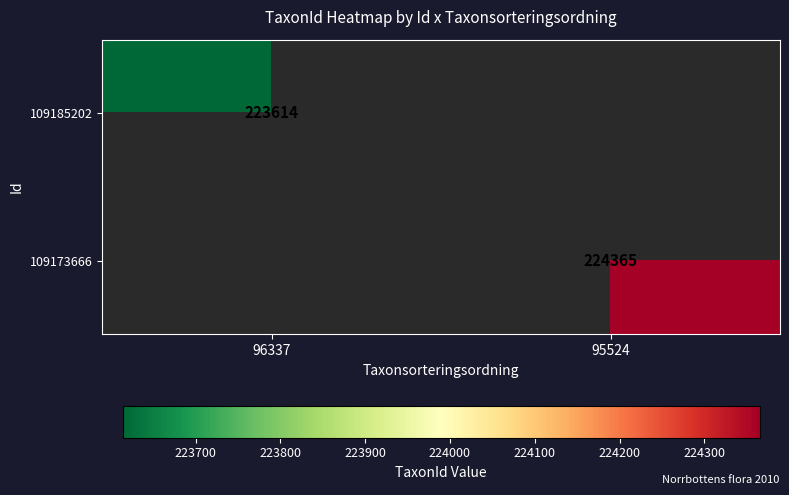

Is the value of 109185202 at 96337 greater than the value of 109173666 at 95524?

No